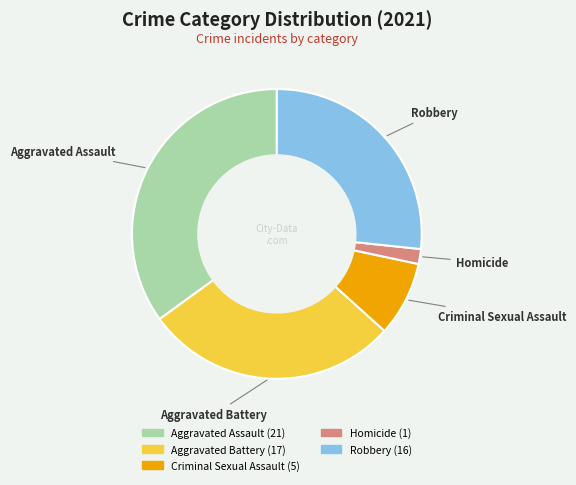

How many slices are in this pie chart?

5